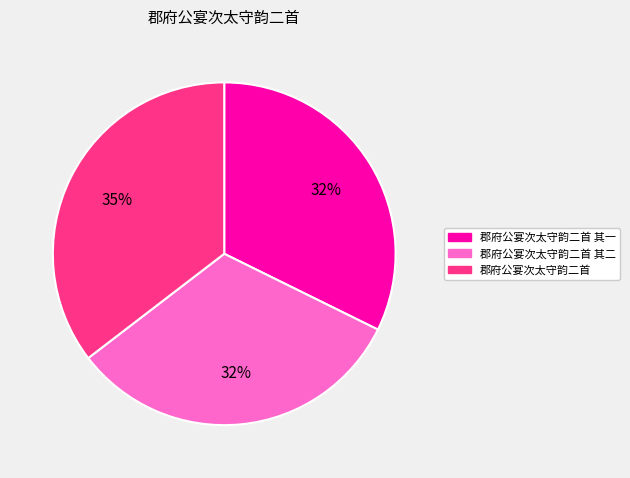

Is 郡府公宴次太守韵二首 the majority of the pie?

No